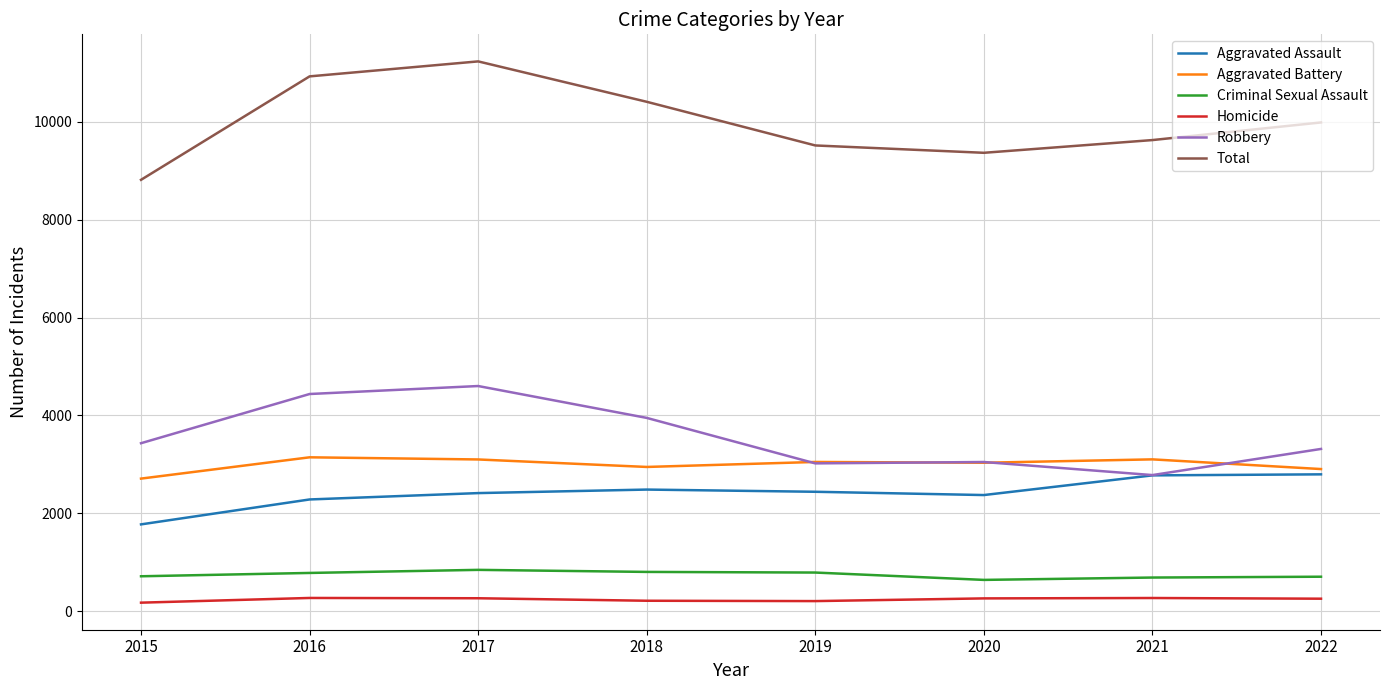

What are all the series names shown in the legend?

Aggravated Assault, Aggravated Battery, Criminal Sexual Assault, Homicide, Robbery, Total